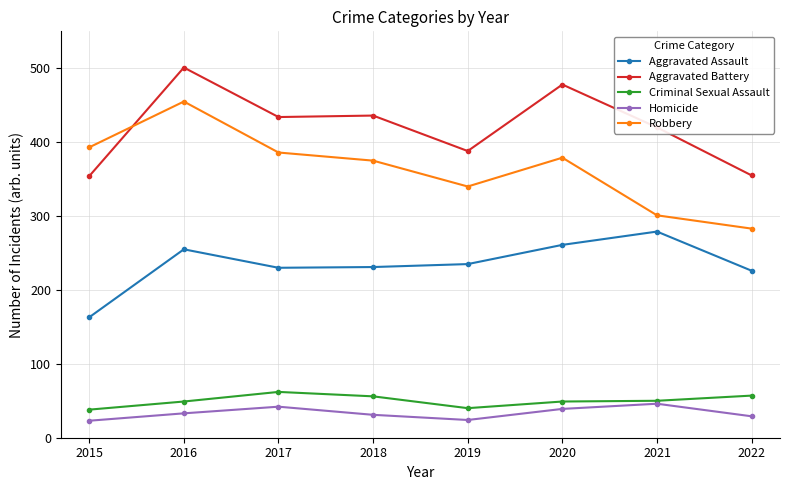

The Robbery series shows 394 at 2021. True or false?

False